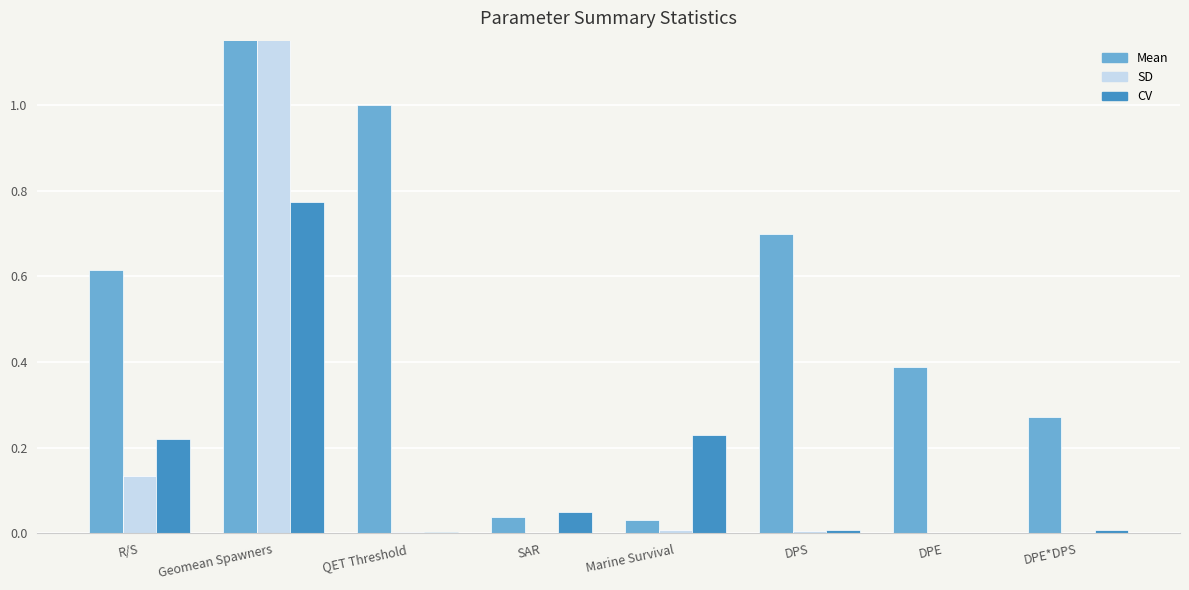

What are all the series names shown in the legend?

Mean, SD, CV